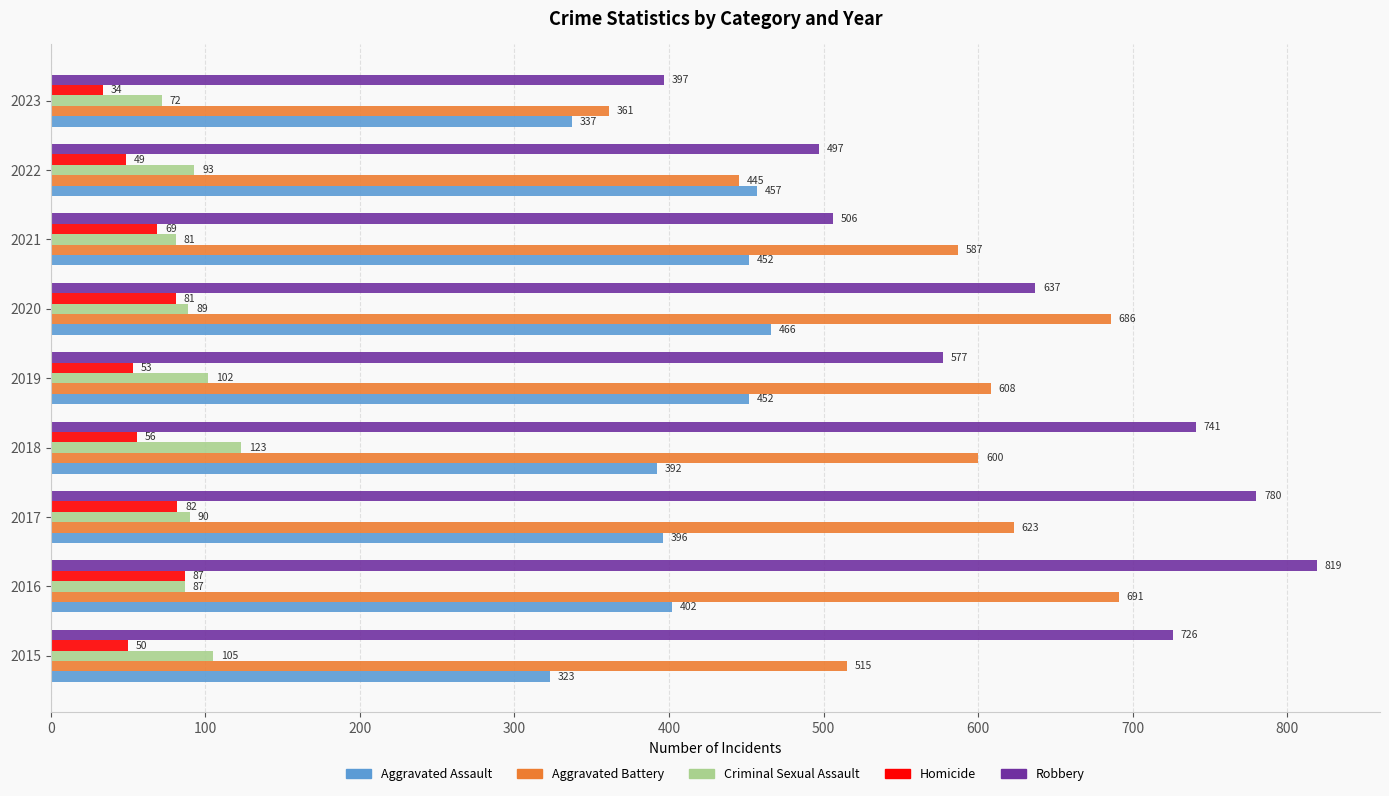

How many series are shown in this chart?

5